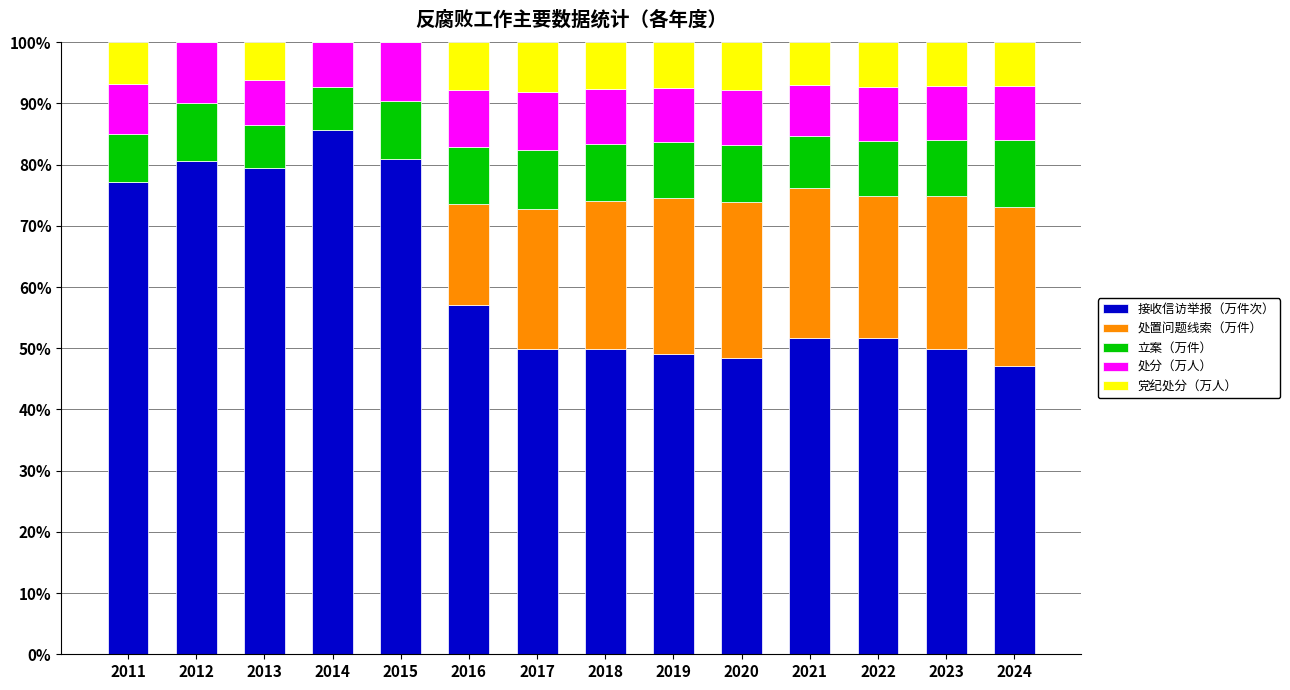

How many distinct data groups are displayed?

5